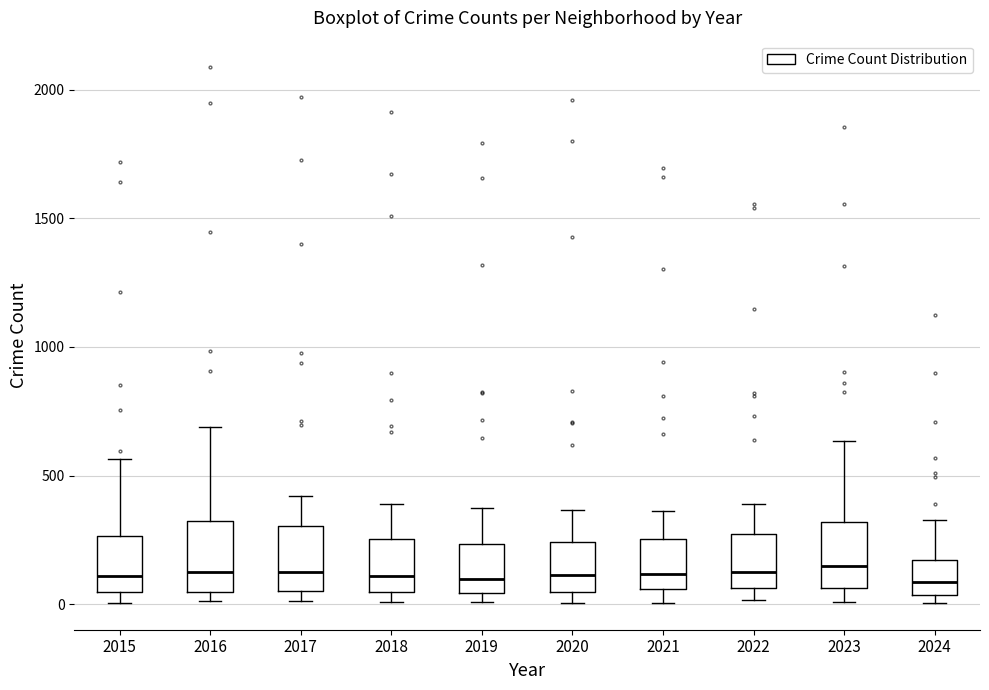

Reading left to right, read every box against the y-axis: the position of its median line, the range the box covers, and the ends of its whiskers. The values are not printed on the chart, so give them approximately, as read against the axis.

2015: median 100, box 50 to 250, whiskers 0 to 550
2016: median 150, box 50 to 300, whiskers 0 to 700
2017: median 100, box 50 to 300, whiskers 0 to 400
2018: median 100, box 50 to 250, whiskers 0 to 400
2019: median 100, box 50 to 250, whiskers 0 to 400
2020: median 100, box 50 to 250, whiskers 0 to 350
2021: median 100, box 50 to 250, whiskers 0 to 350
2022: median 100, box 50 to 250, whiskers 0 to 400
2023: median 150, box 50 to 300, whiskers 0 to 650
2024: median 100, box 50 to 150, whiskers 0 to 350